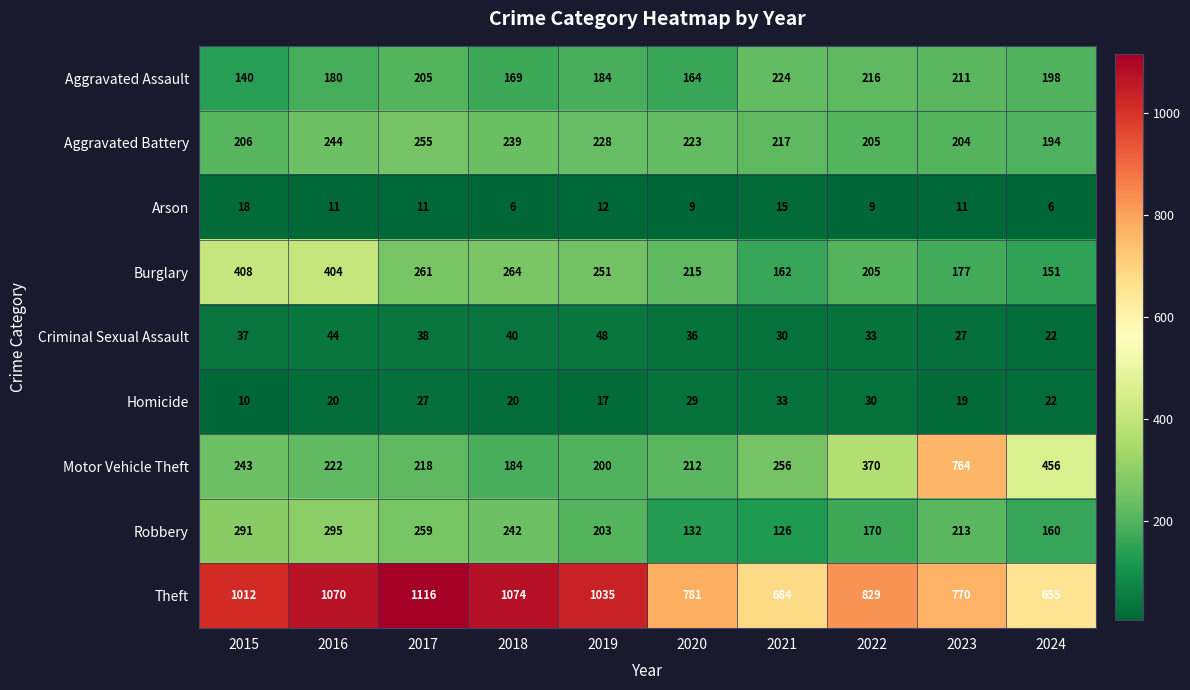

What is the lowest value of the Robbery series?

126